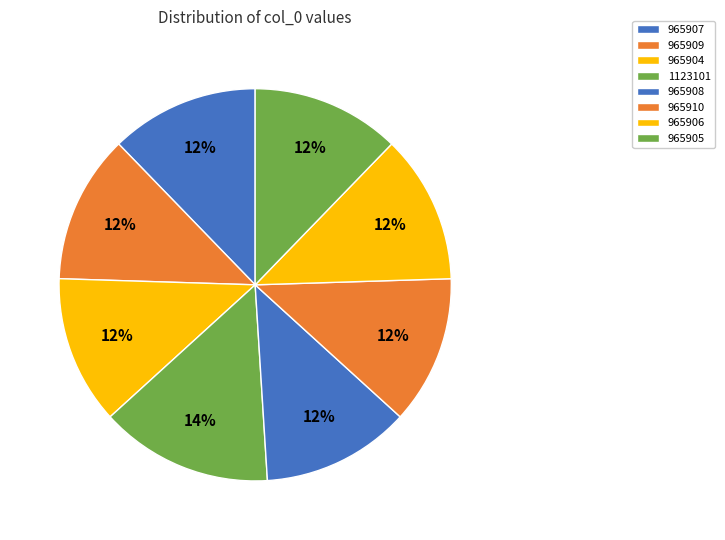

How many segments does this pie chart have?

8